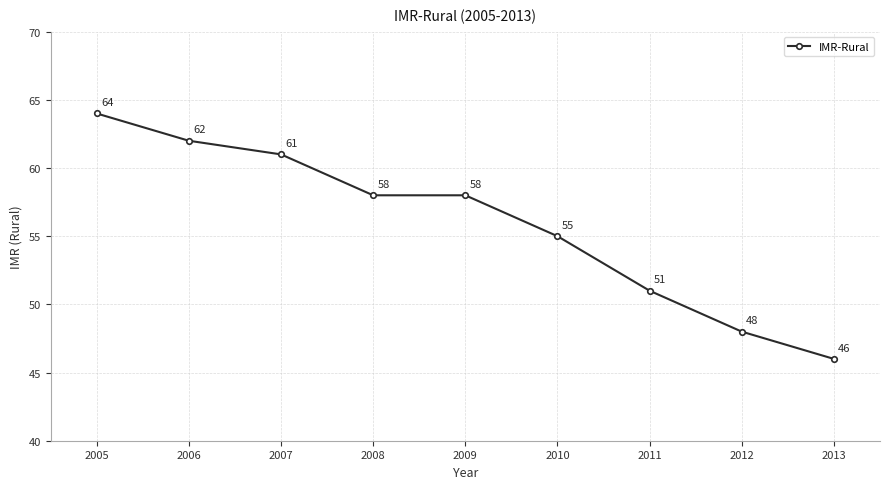

True or false: there are more than 1 points higher than both neighbors.

False